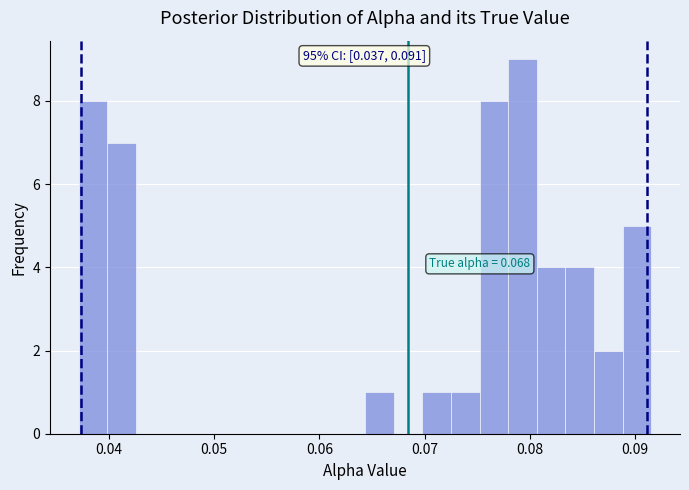

Read against the x-axis, roughly where is the centre of the tallest bar?

0.079